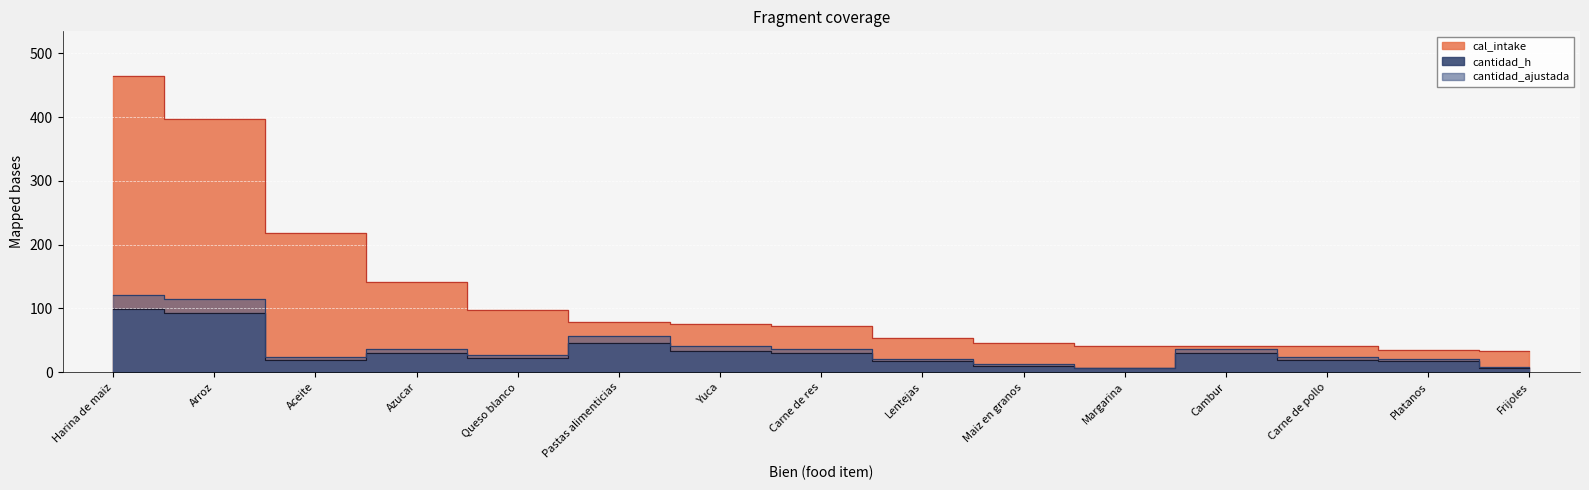

True or false: cantidad_h and cal_intake cross at least once.

False